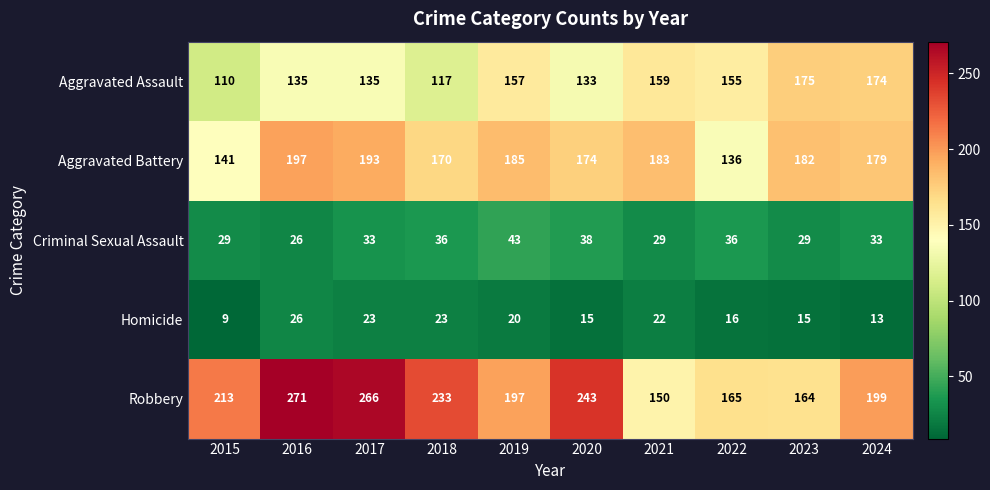

The value of Aggravated Battery at 2016 is 197. True or false?

True